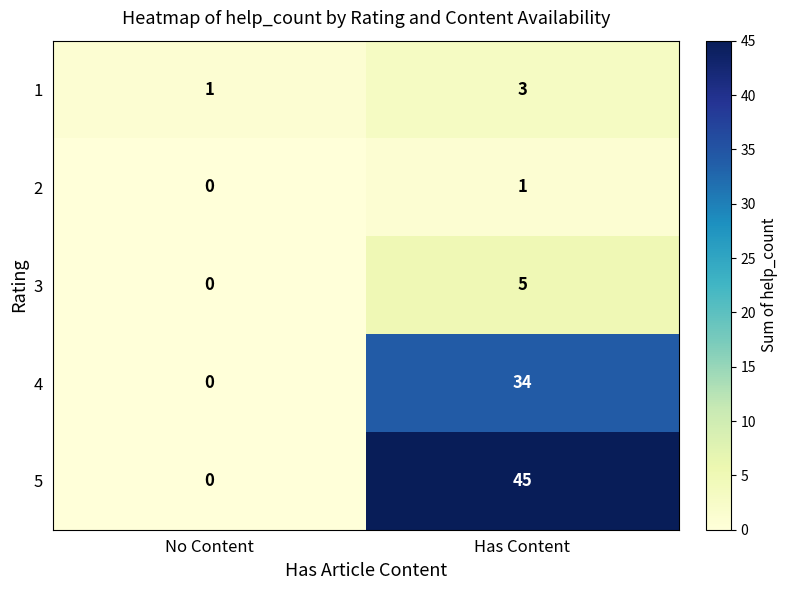

At which category does the chart reach its minimum across all series?

No Content